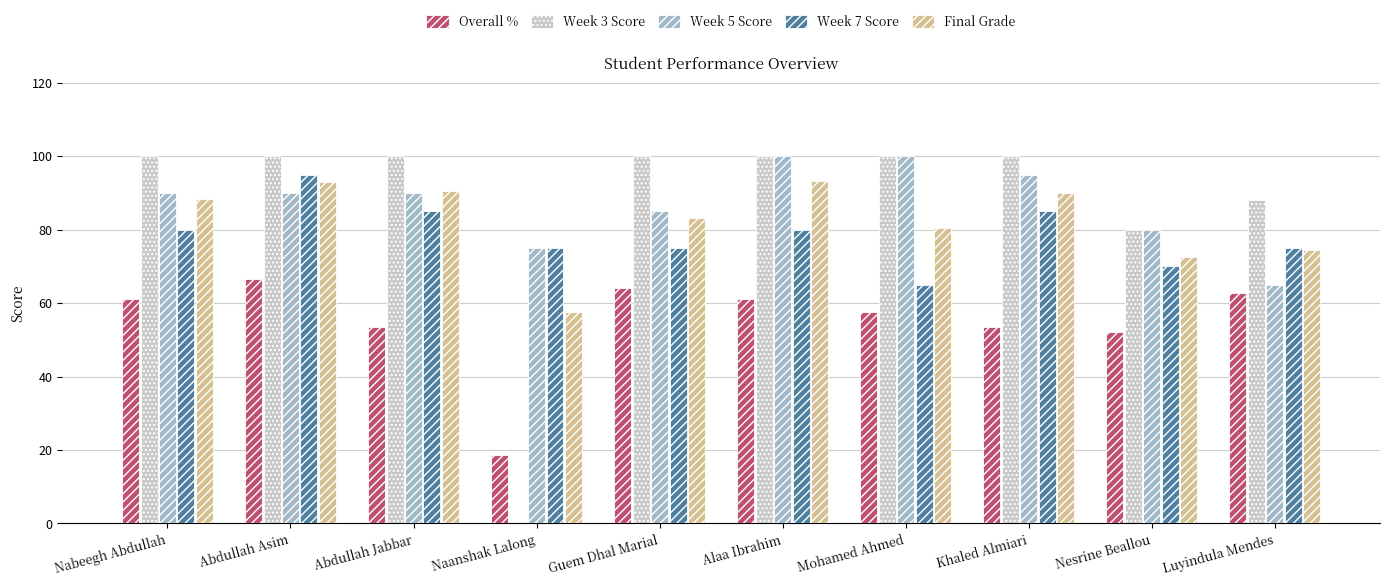

At which label does Overall % first exceed 61?

Nabeegh Abdullah